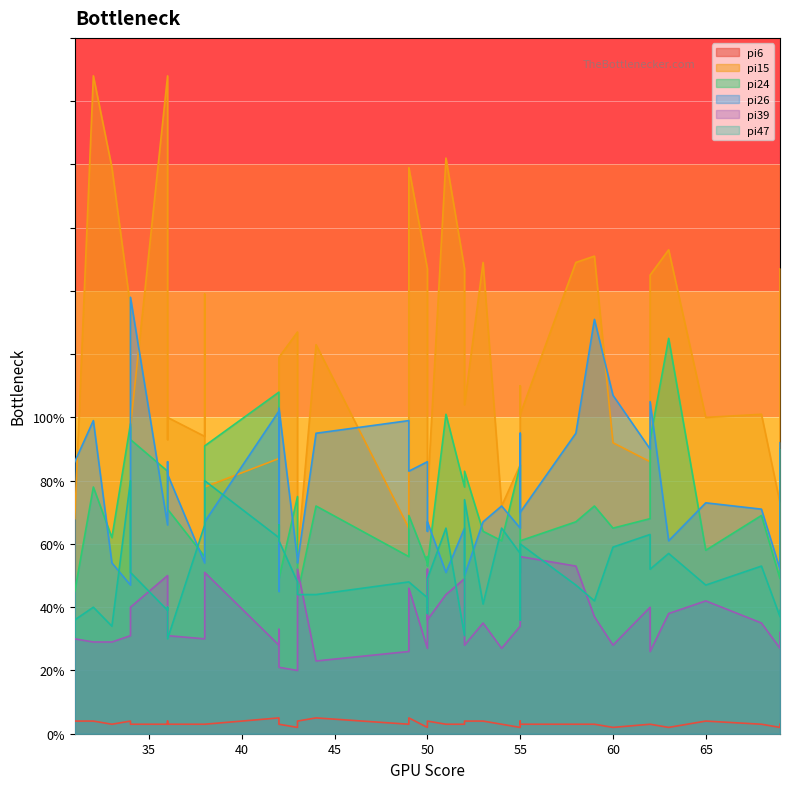

Rank the categories by pi47 value from lowest to highest.

8, 12, 1, 26, 28, 6, 4, 15, 27, 3, 19, 37, 20, 5, 7, 34, 24, 39, 17, 18, 23, 10, 21, 16, 11, 32, 38, 29, 30, 22, 31, 36, 0, 35, 13, 25, 14, 33, 2, 9